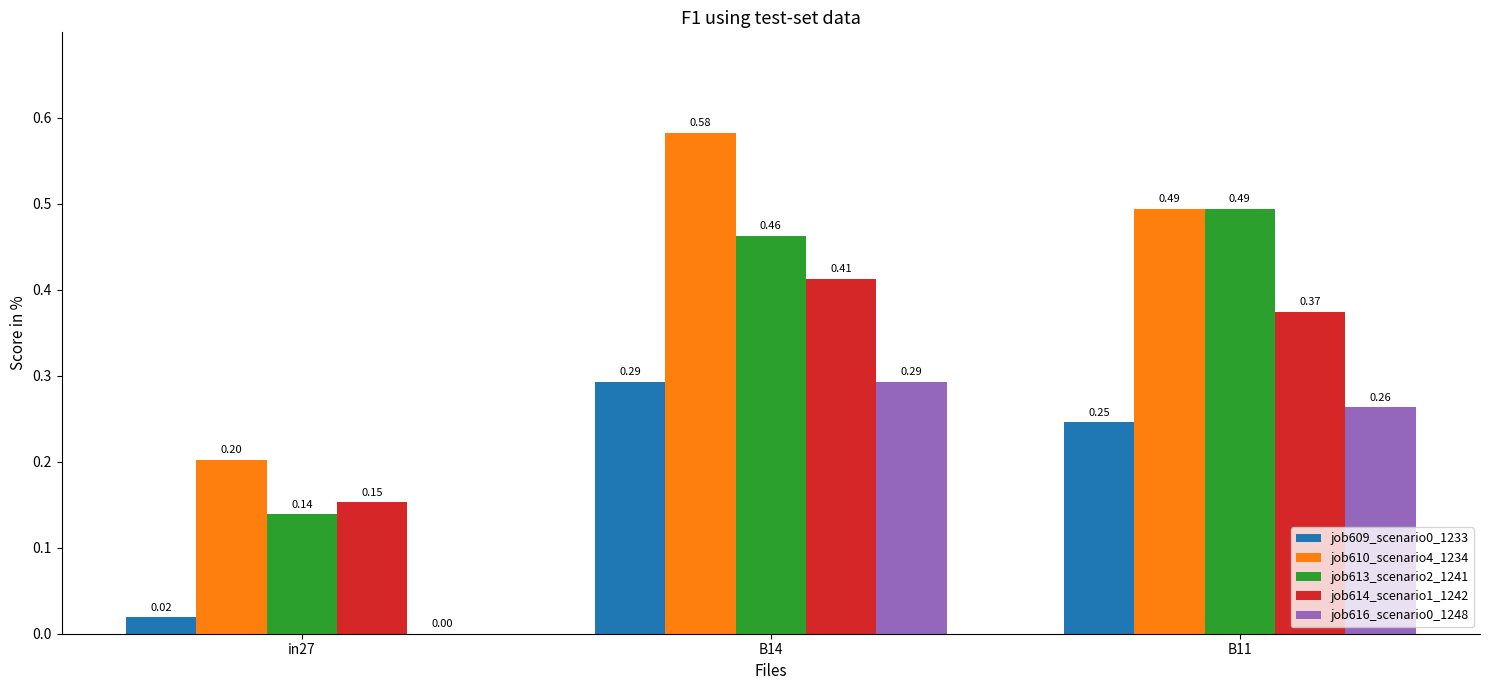

Is the value of job609_scenario0_1233 at in27 greater than the value of job610_scenario4_1234 at in27?

No